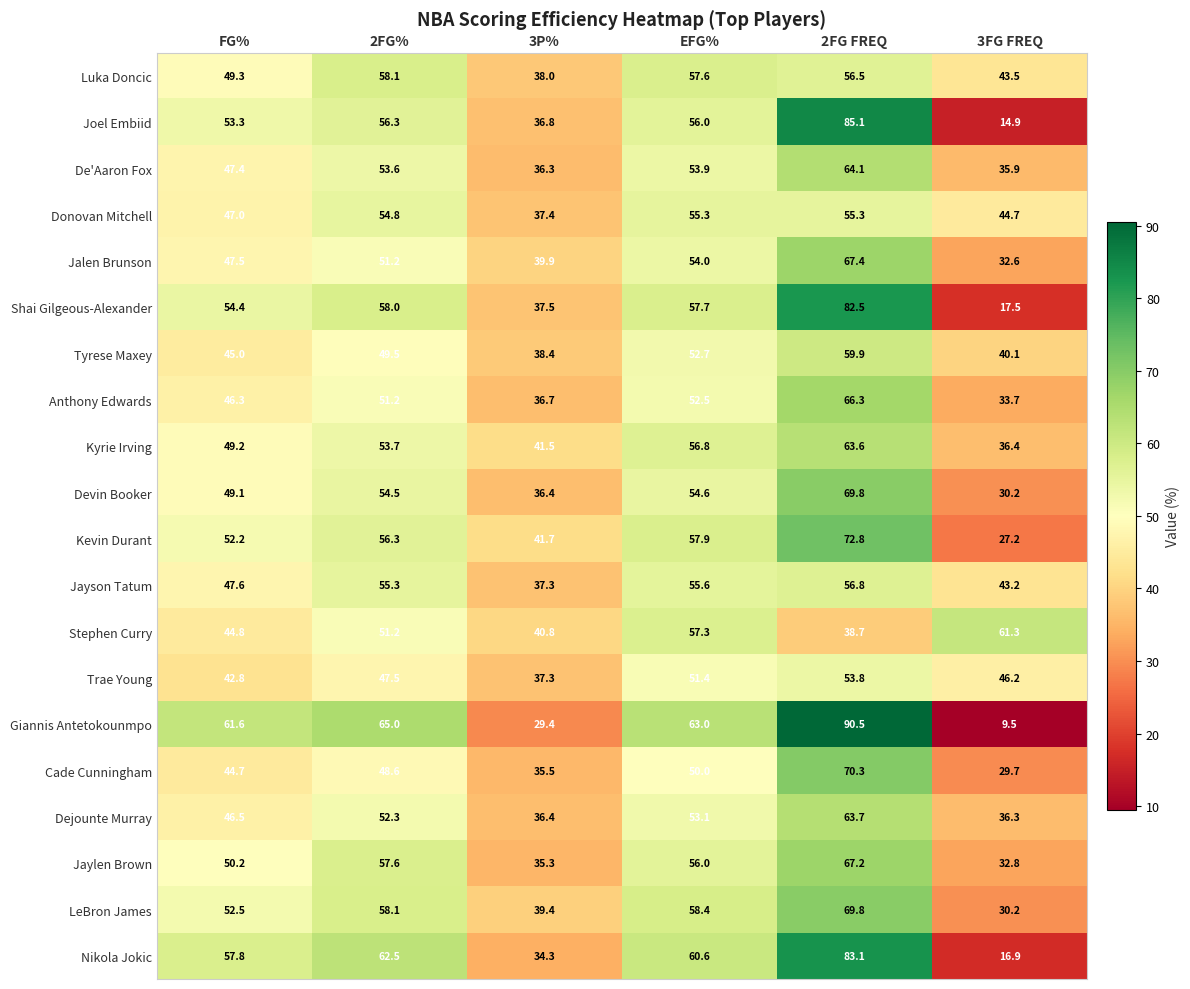

At which category does the chart reach its minimum across all series?

3FG FREQ